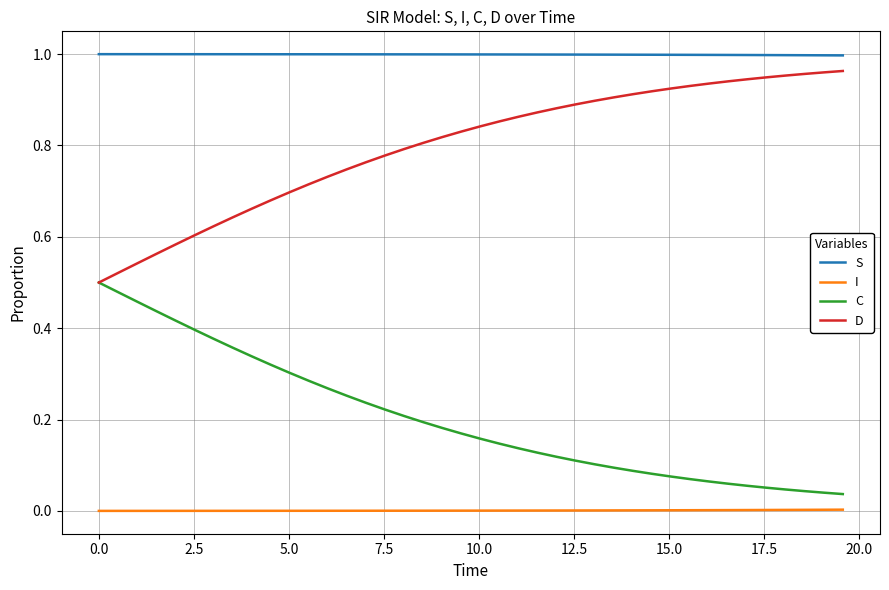

Which series has the largest total across all categories?

S